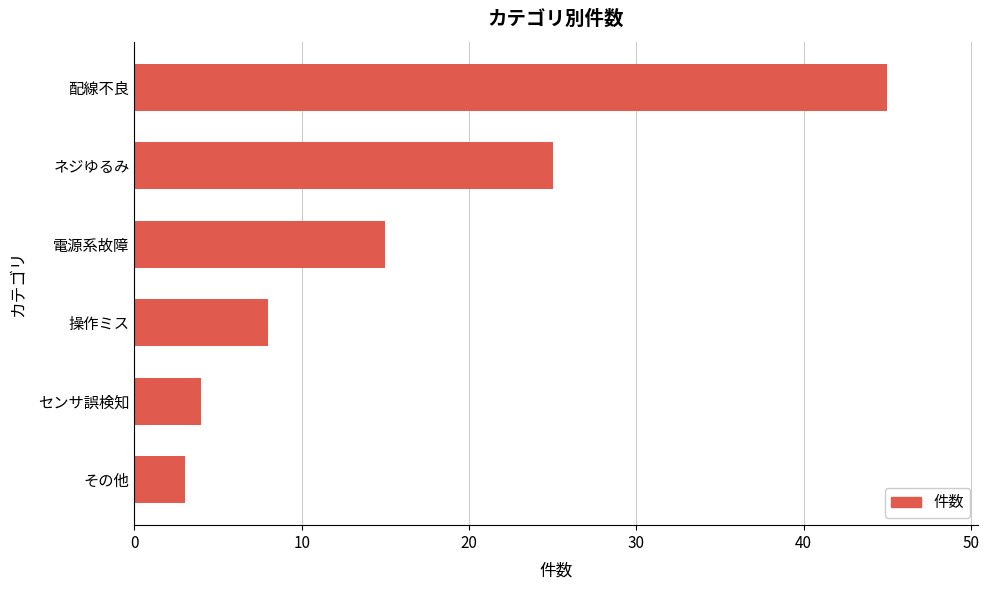

Between 電源系故障 and 配線不良, which is larger?

配線不良